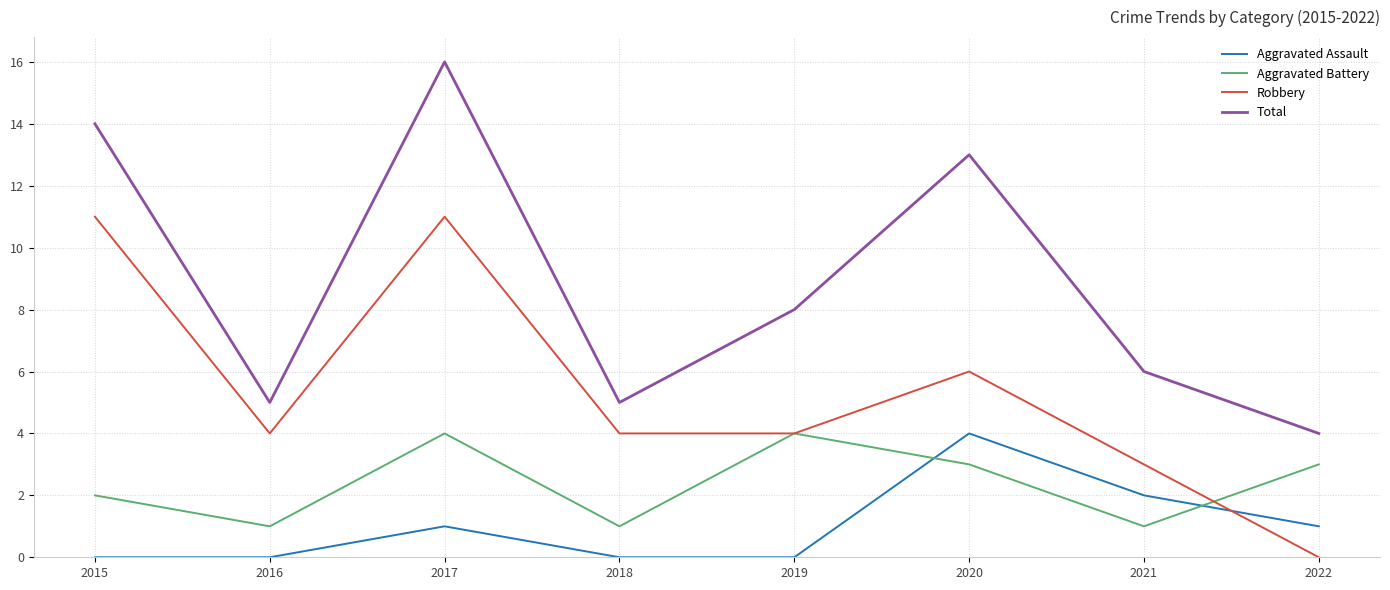

After their last crossing, which series has the higher values: Aggravated Assault or Aggravated Battery?

Aggravated Battery